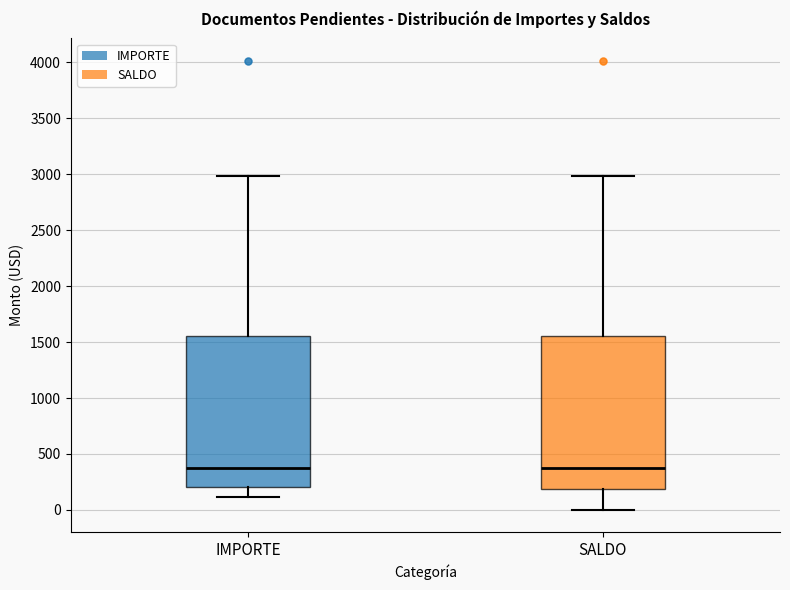

Reading left to right, read every box against the y-axis: the position of its median line, the range the box covers, and the ends of its whiskers. The values are not printed on the chart, so give them approximately, as read against the axis.

IMPORTE: median 400, box 200 to 1550, whiskers 100 to 3000
SALDO: median 400, box 200 to 1550, whiskers 0 to 3000